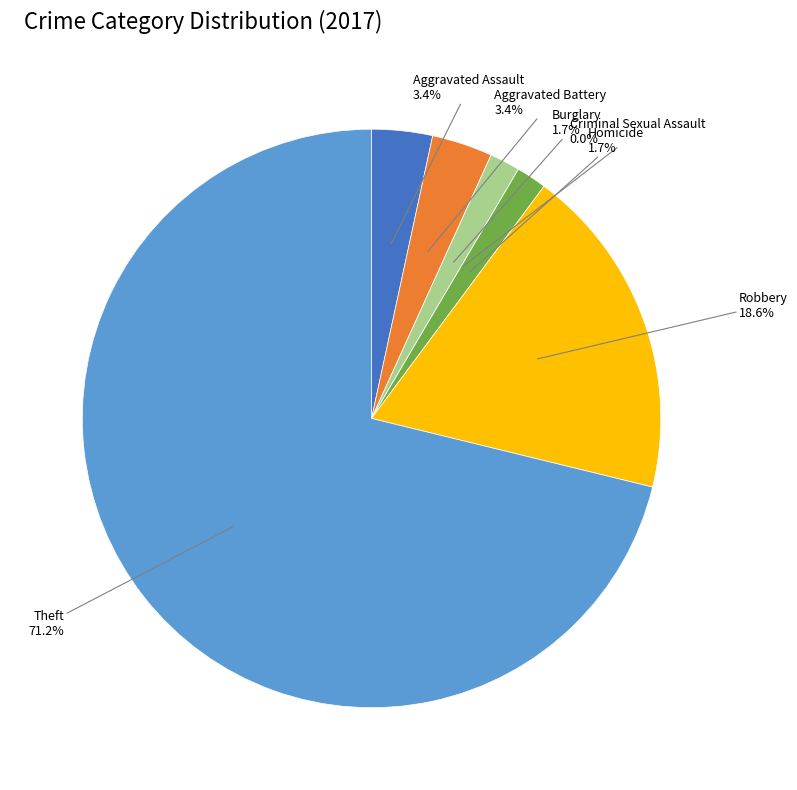

Which slice is the smallest?

Criminal Sexual Assault